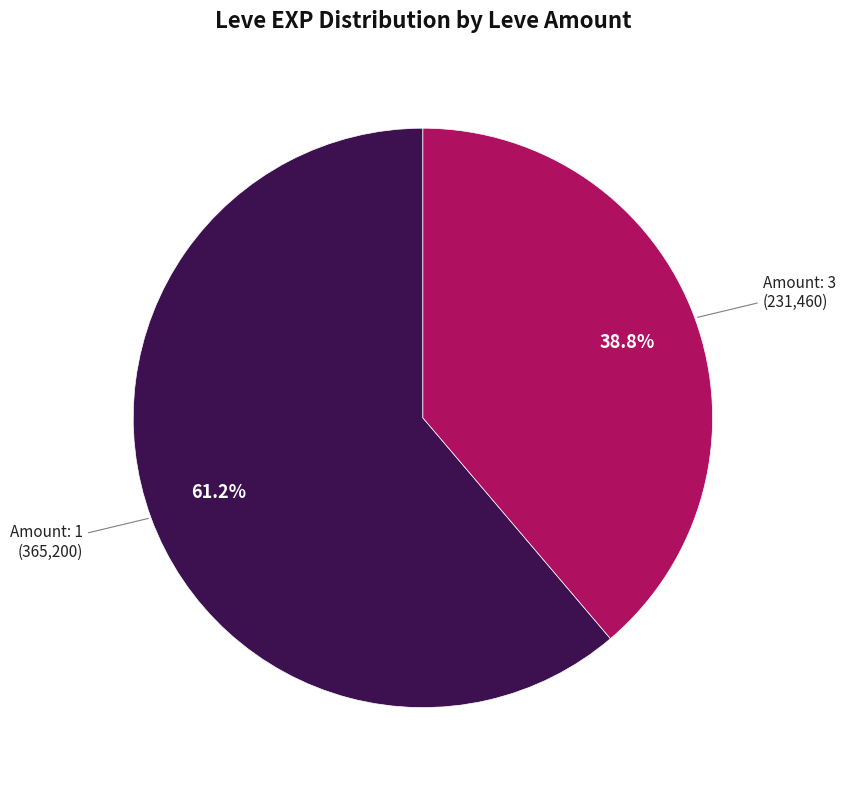

Is there any slice that represents more than half of the pie?

Yes